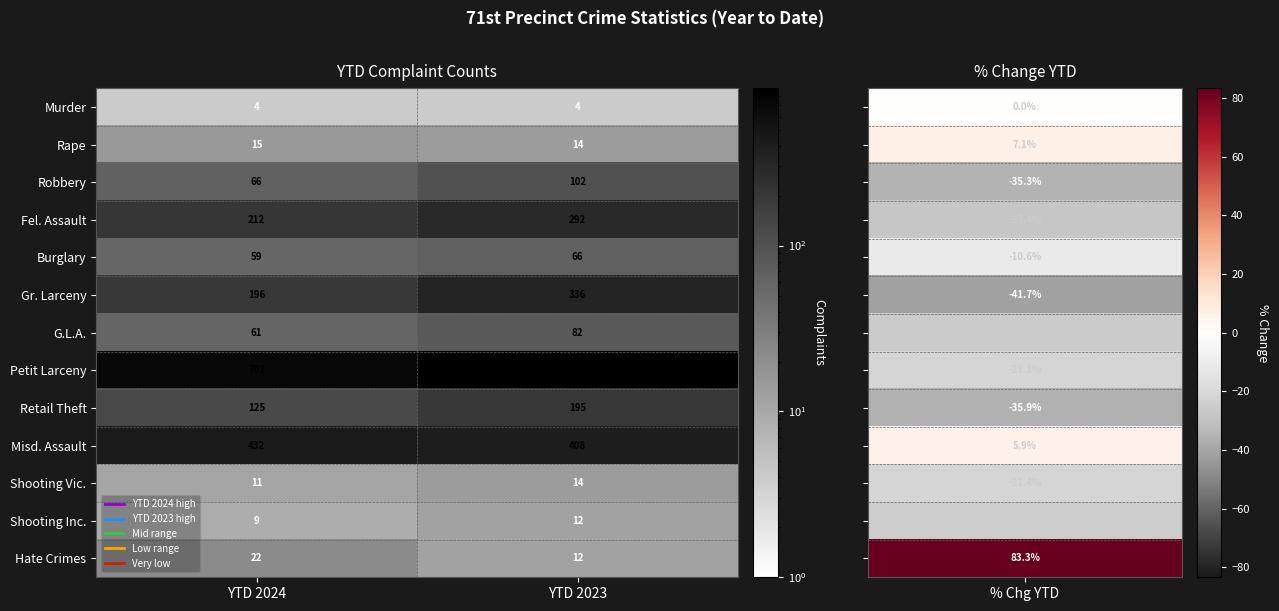

Which category has the highest value across all series?

YTD 2023